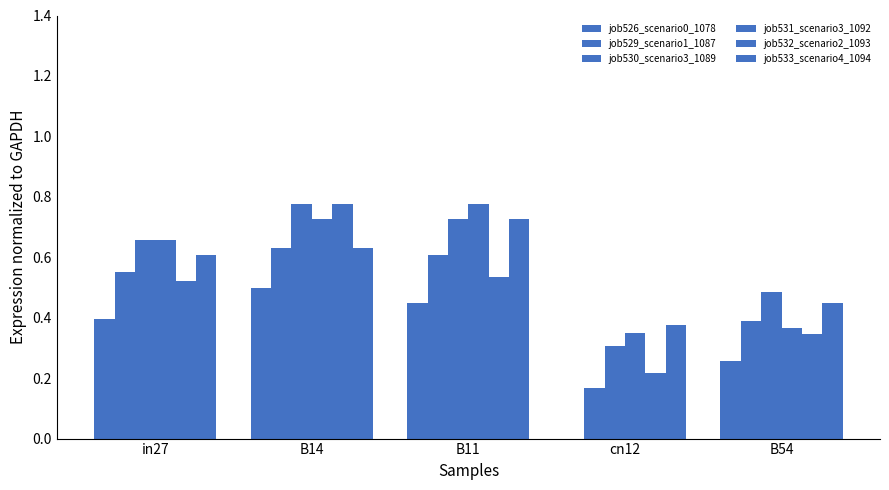

At which category does the chart reach its minimum across all series?

cn12